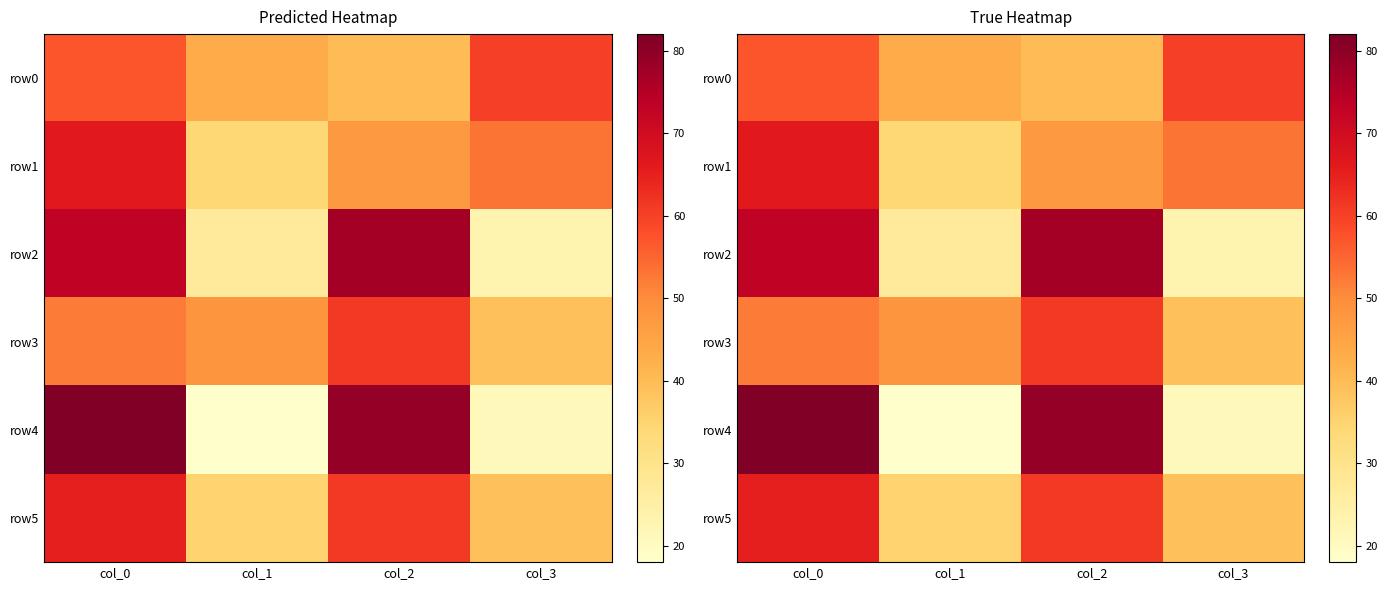

Which label corresponds to the smallest value in the chart?

col_1